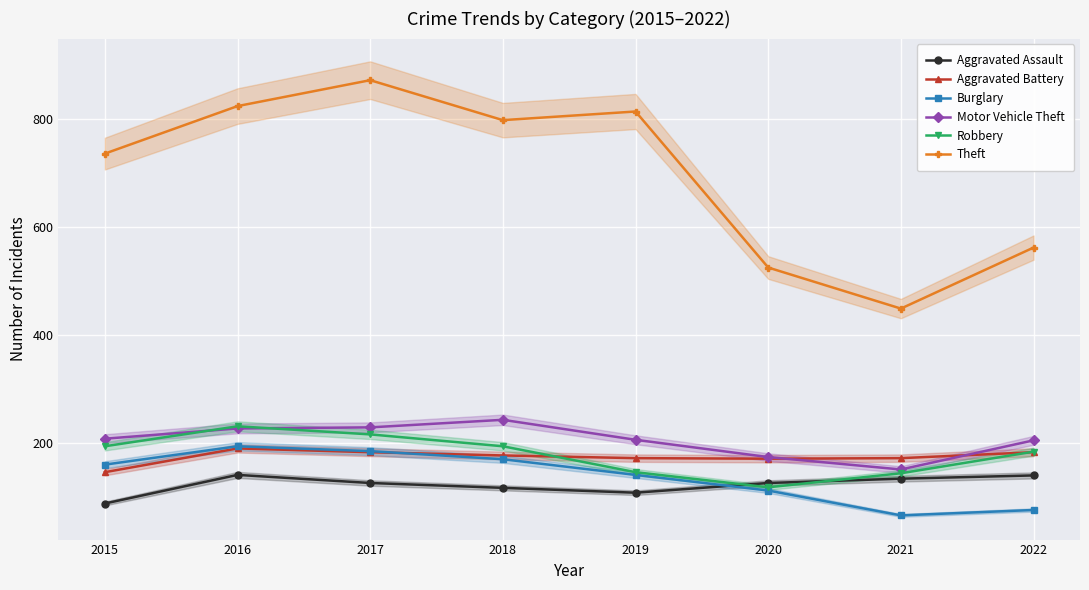

What is the difference between the Aggravated Assault values at 2019 and 2018?

9